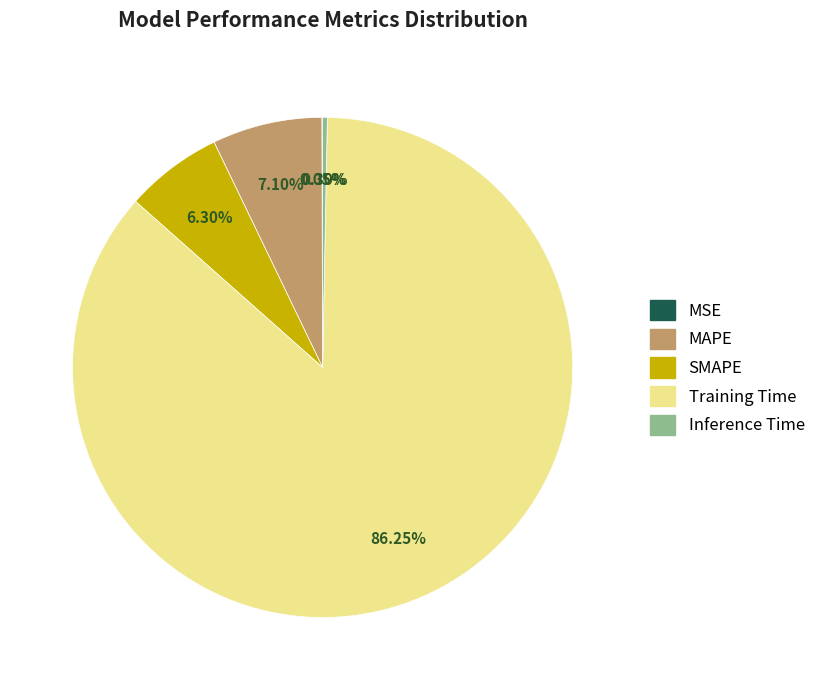

Which category has the biggest portion of the pie?

Training Time